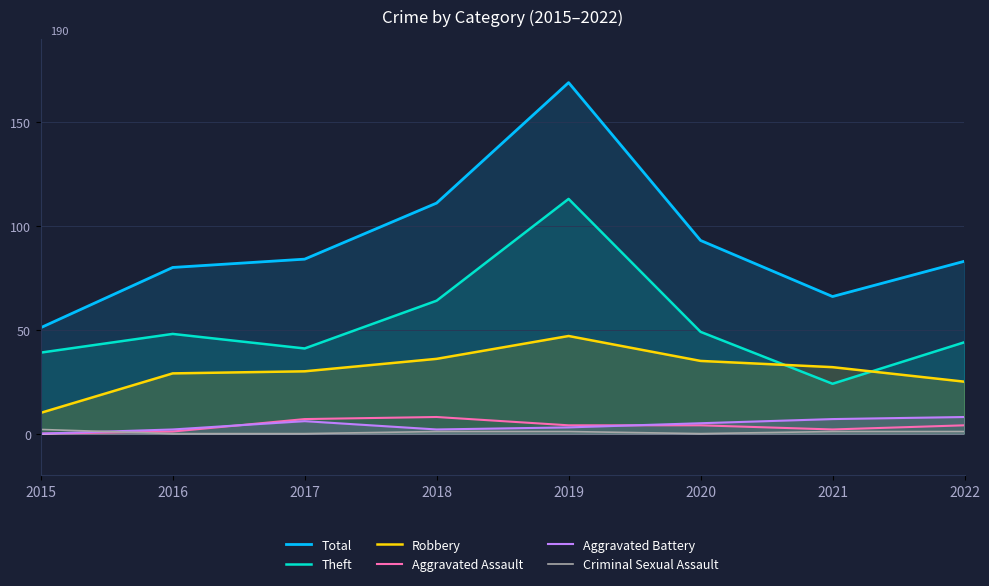

What are all the series names shown in the legend?

Total, Theft, Robbery, Aggravated Assault, Aggravated Battery, Criminal Sexual Assault